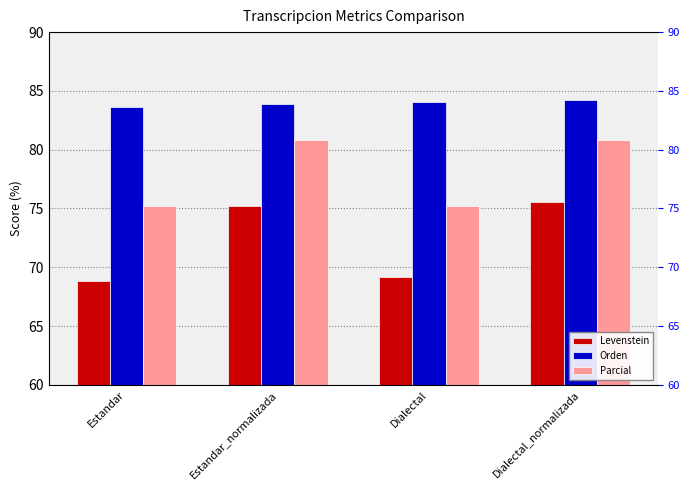

What is the sum of the Parcial values at Estandar and Estandar_normalizada?

156.0